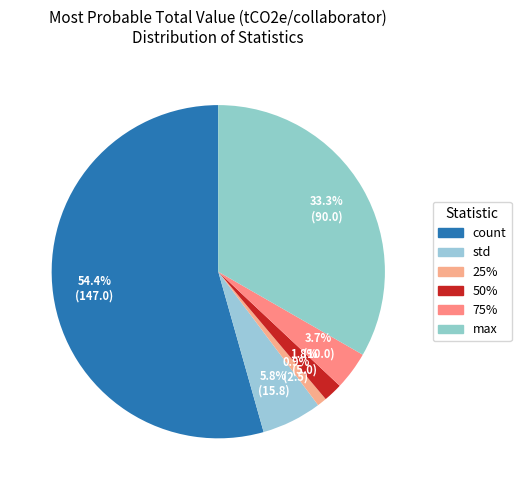

What is the smallest slice in the pie chart?

25%